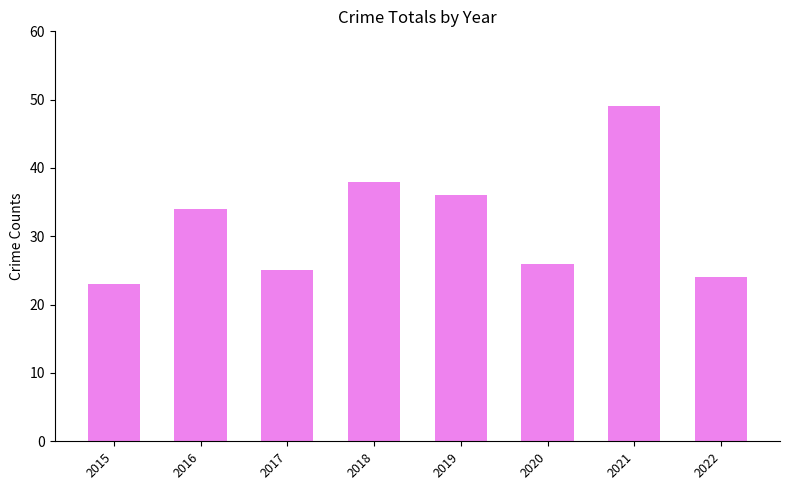

What is the ratio of the value at 2019 to the value at 2017?

1.4